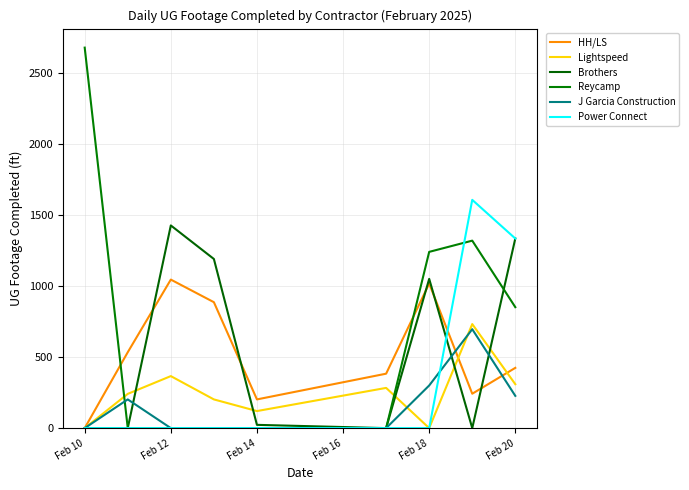

Which series has the largest total across all categories?

Reycamp